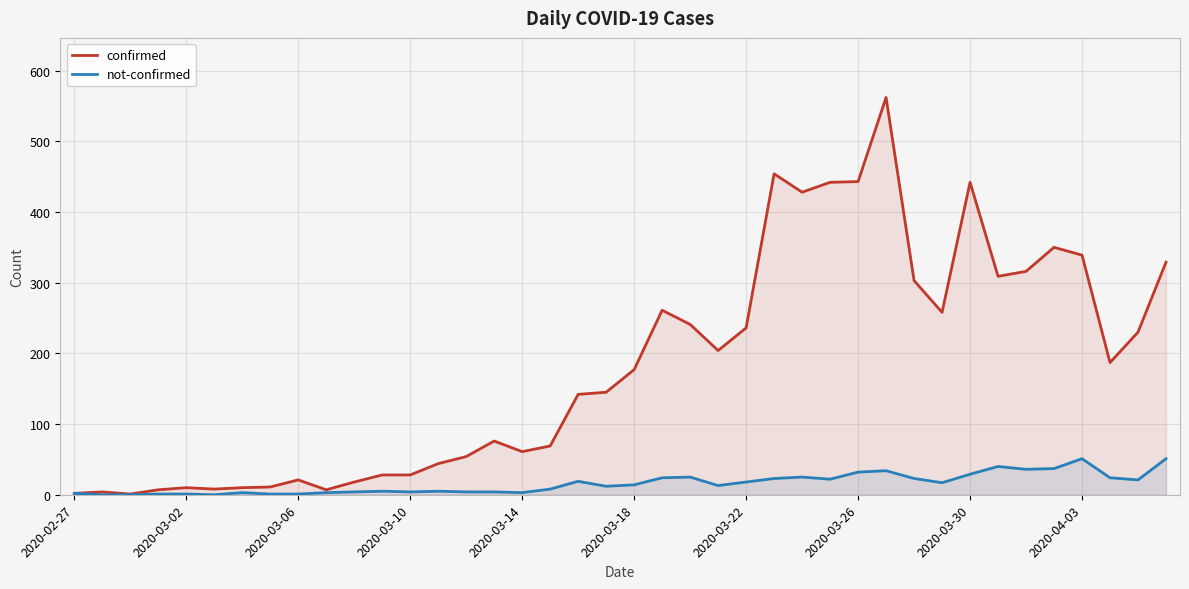

Rank the series by their maximum value, from lowest to highest.

not-confirmed, confirmed